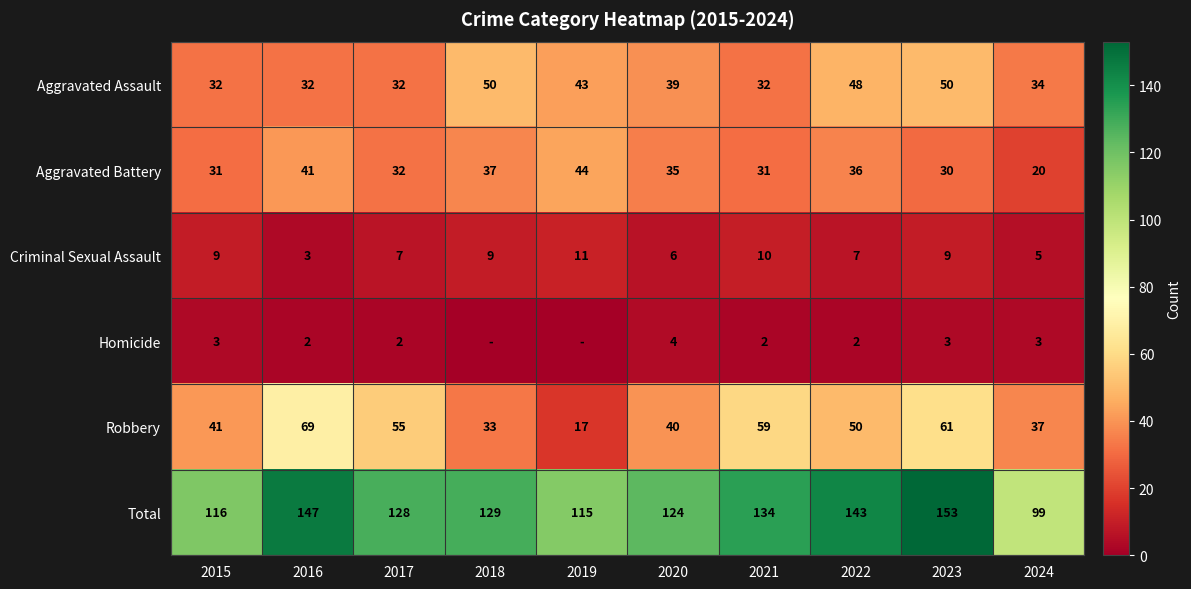

How many values in the Total series are below 129?

5